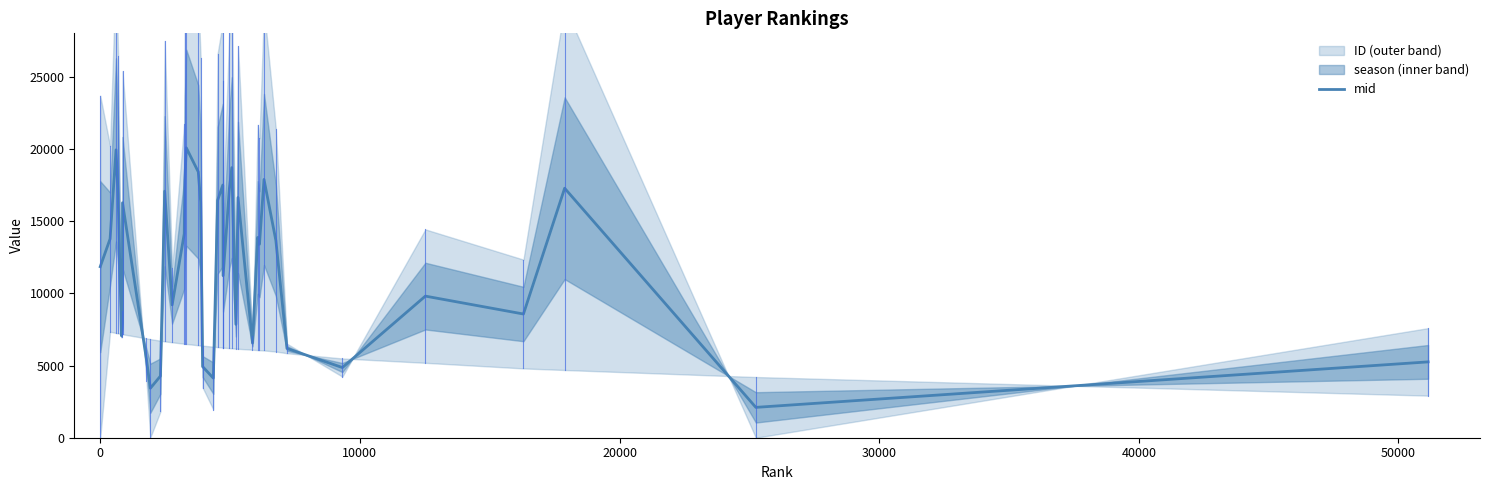

What is the minimum value for mid?

2101.5